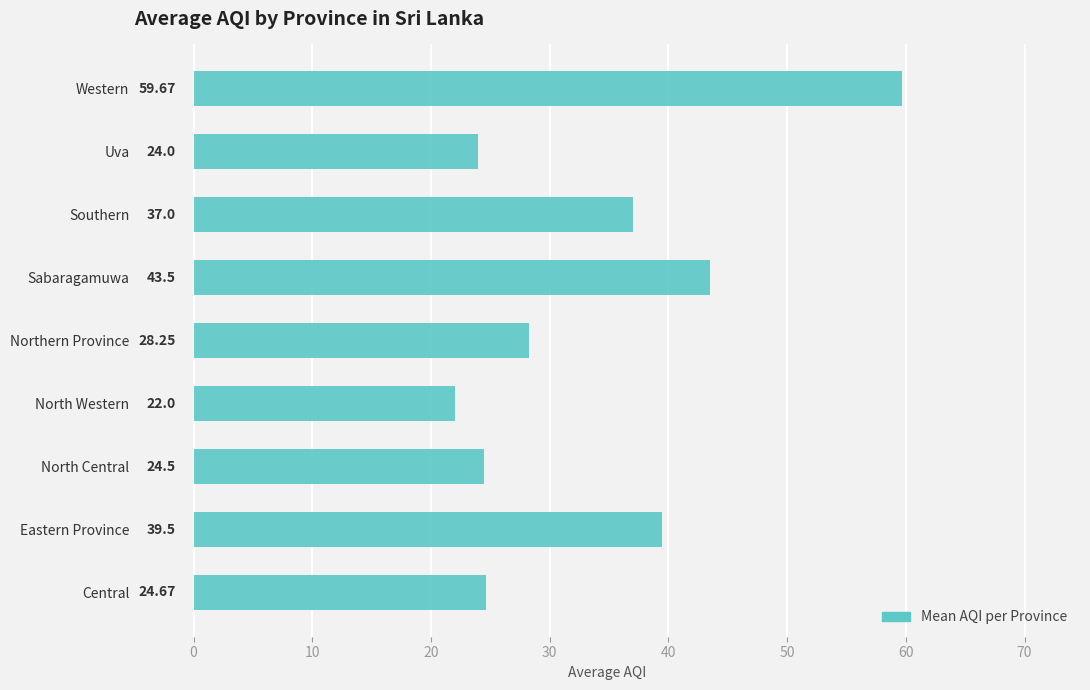

What is the difference between the second highest and minimum values?

21.5